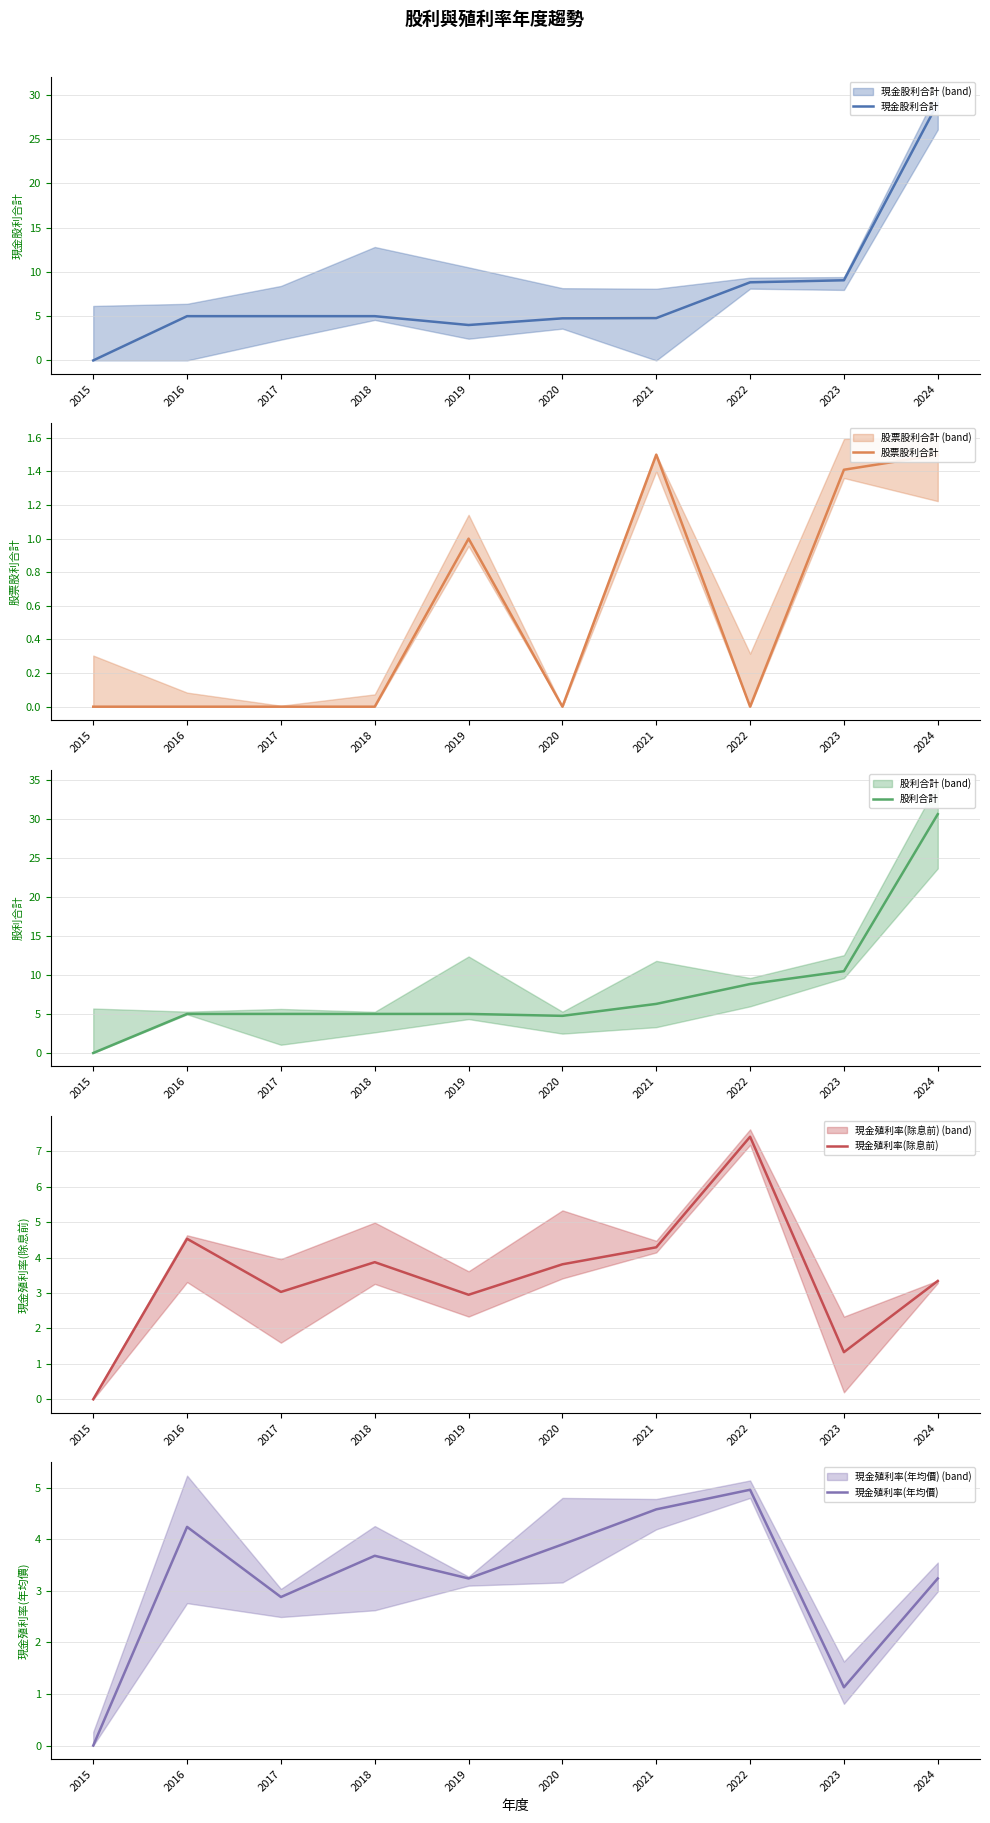

True or false: 股票股利合計 has a value of -0.9 at 2015.

False